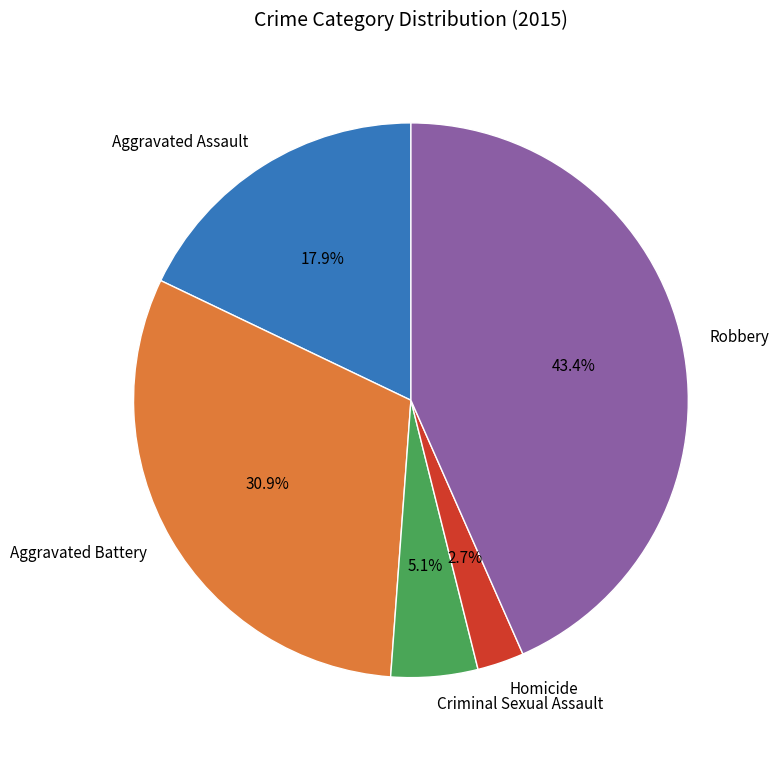

Count the number of slices in the pie.

5